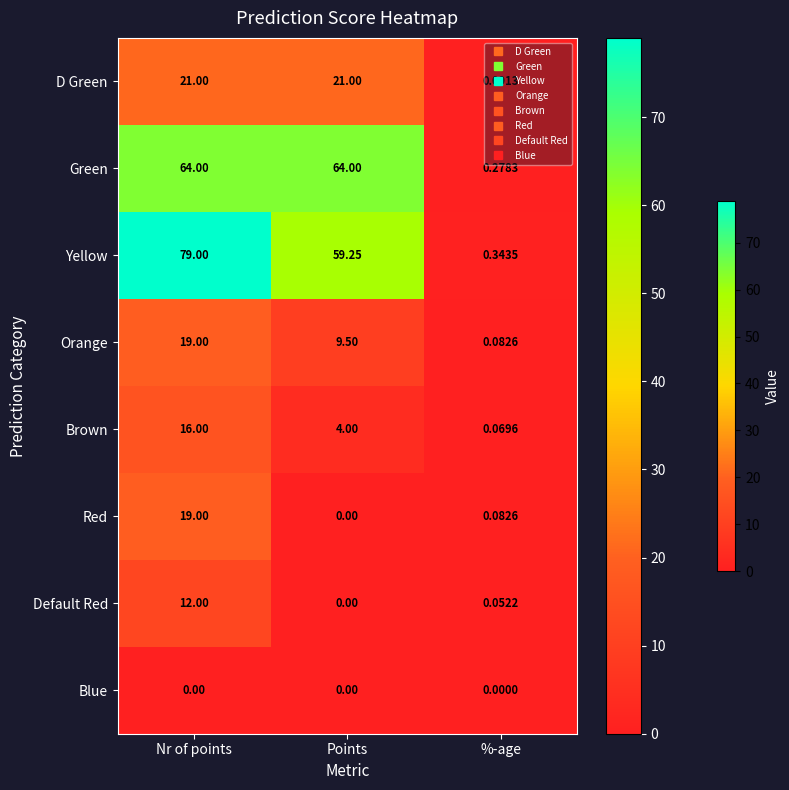

At which category is the sum across all series the highest?

Nr of points